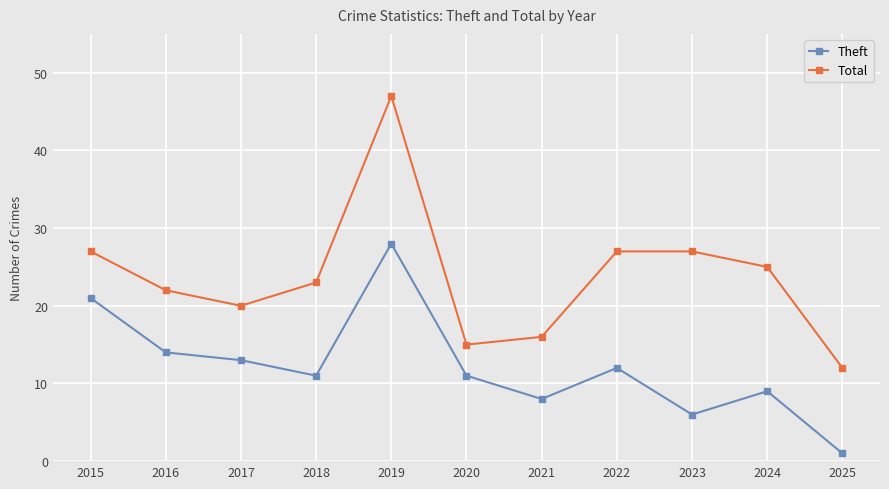

What is the sum of all Theft values?

134